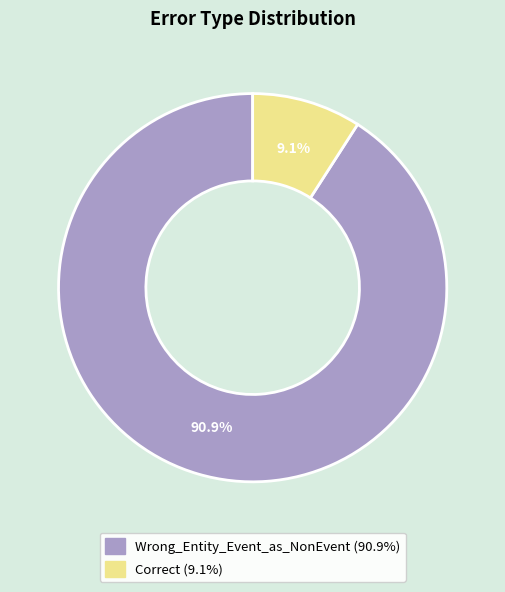

Count the number of slices in the pie.

2